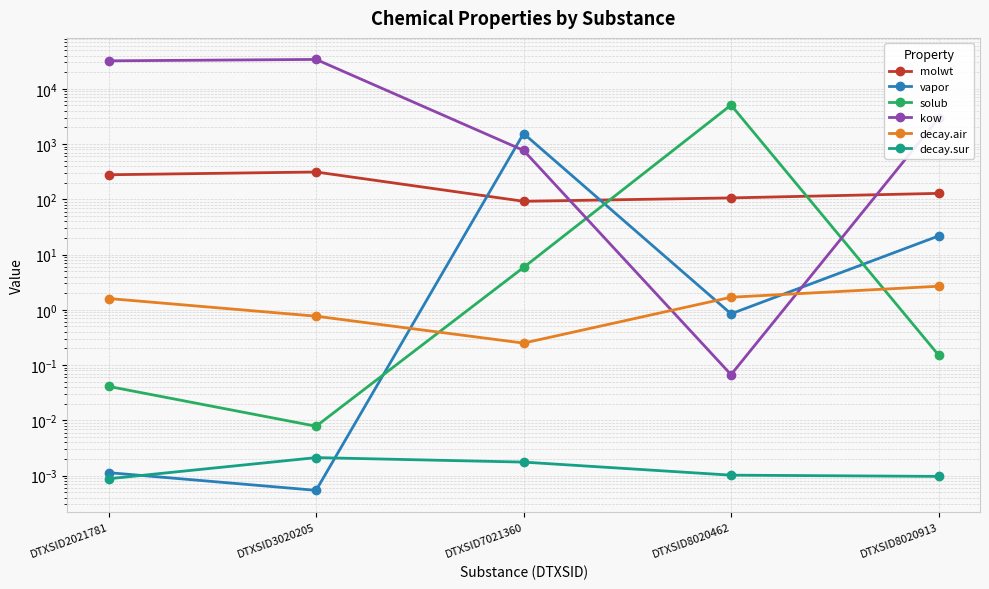

Read the kow value at DTXSID2021781.

32125.3